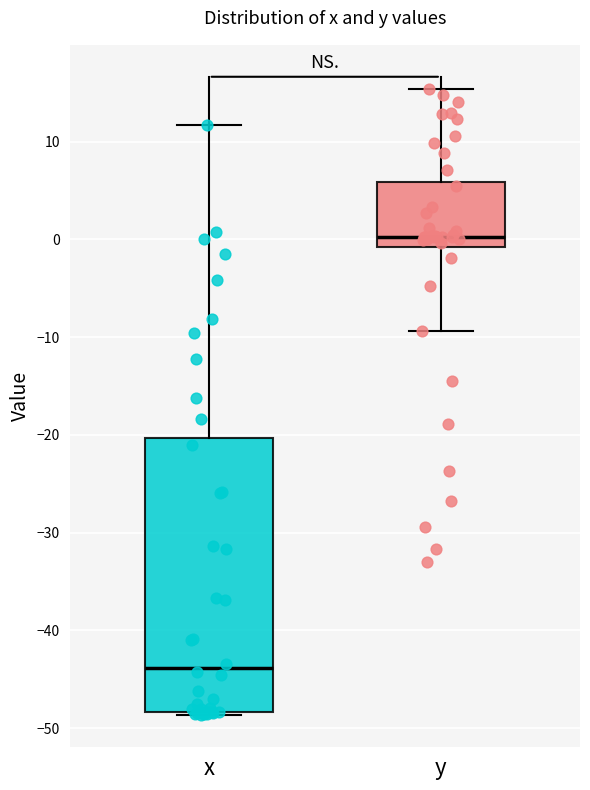

Which box has the highest median line?

y